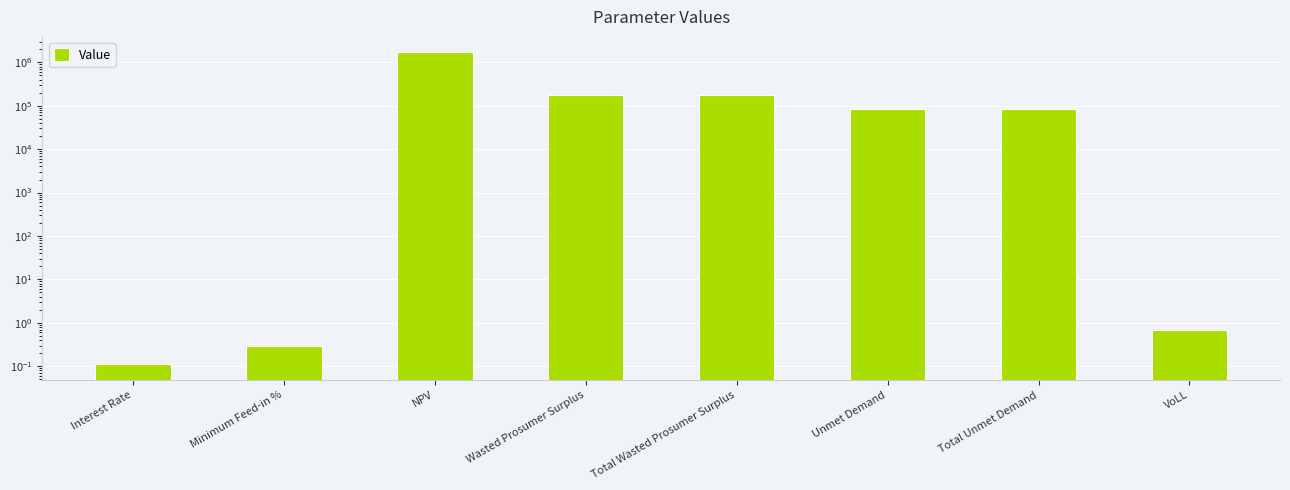

List the labels in order of value, smallest first.

Interest Rate, Minimum Feed-in %, VoLL, Unmet Demand, Total Unmet Demand, Wasted Prosumer Surplus, Total Wasted Prosumer Surplus, NPV